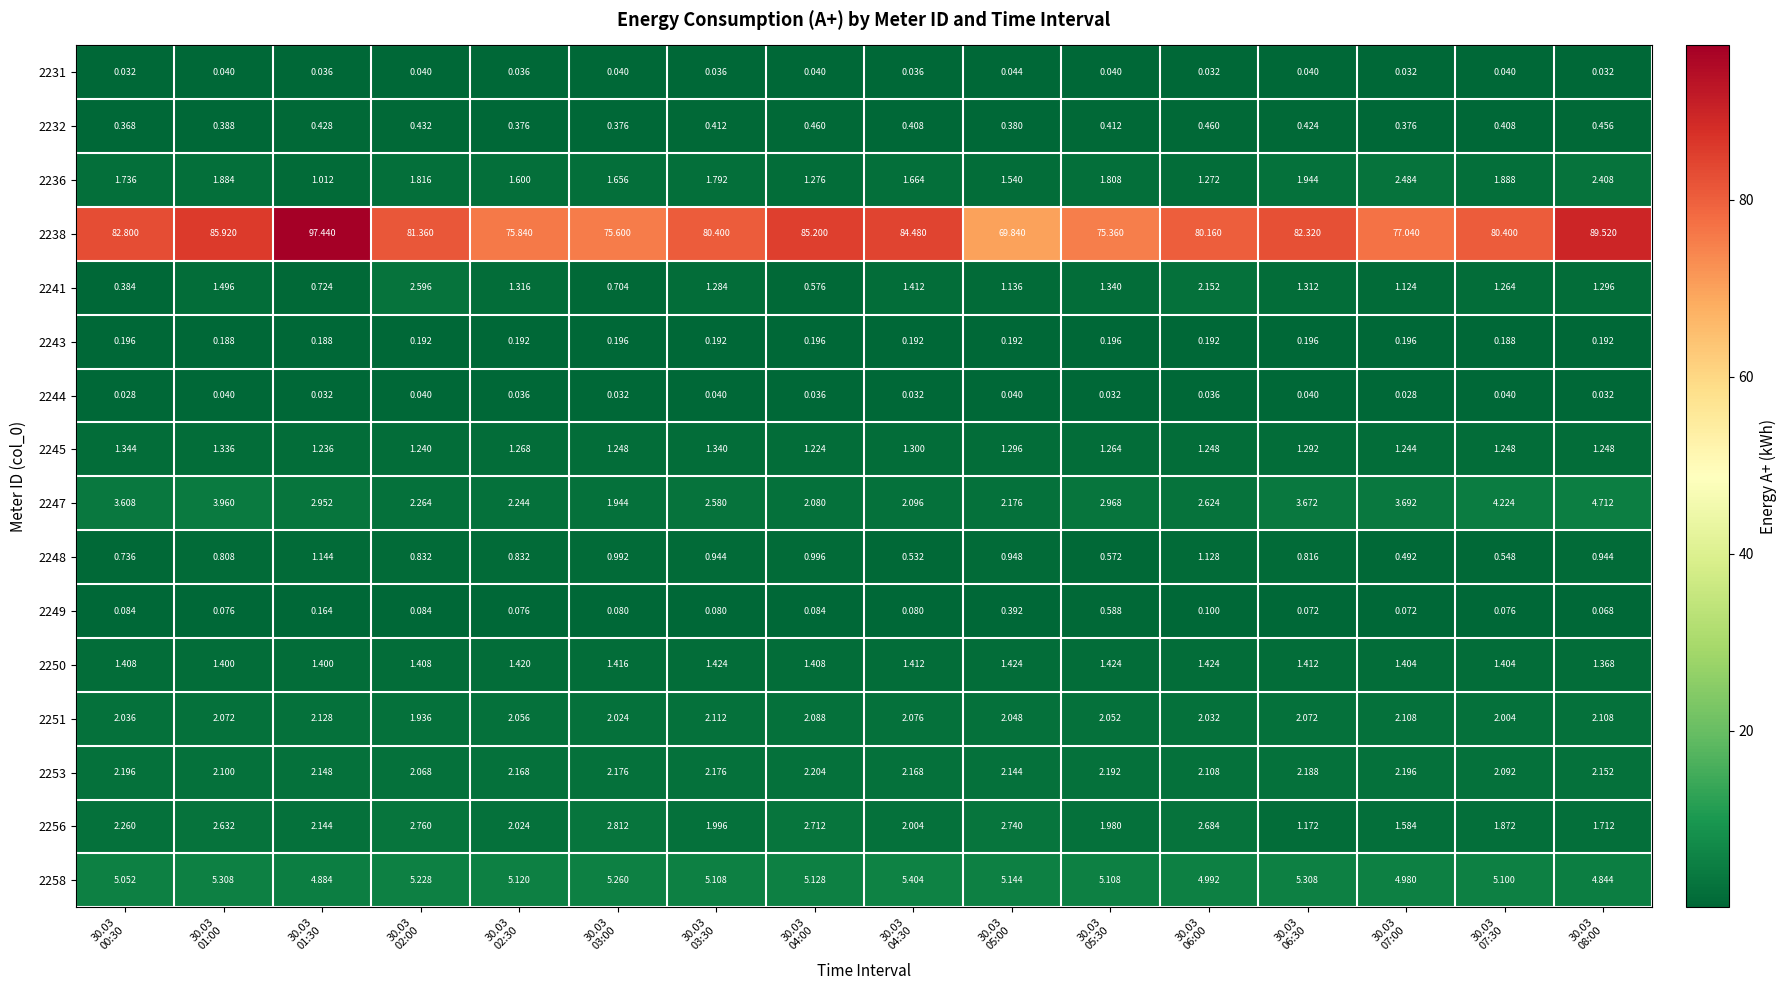

Which has a higher value, 30.03
01:30 or 30.03
01:00?

30.03
01:00